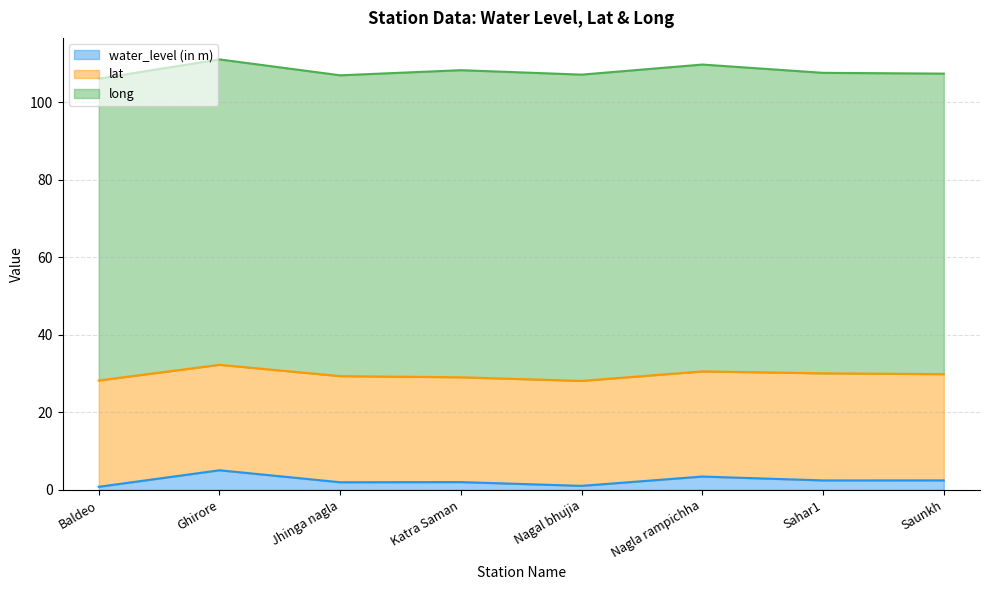

Where does the long series first go above 78?

Ghirore